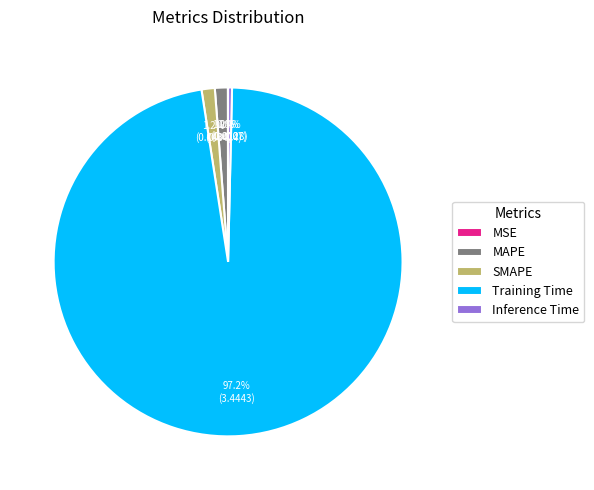

Do Training Time and Inference Time together represent more than half of the pie?

Yes